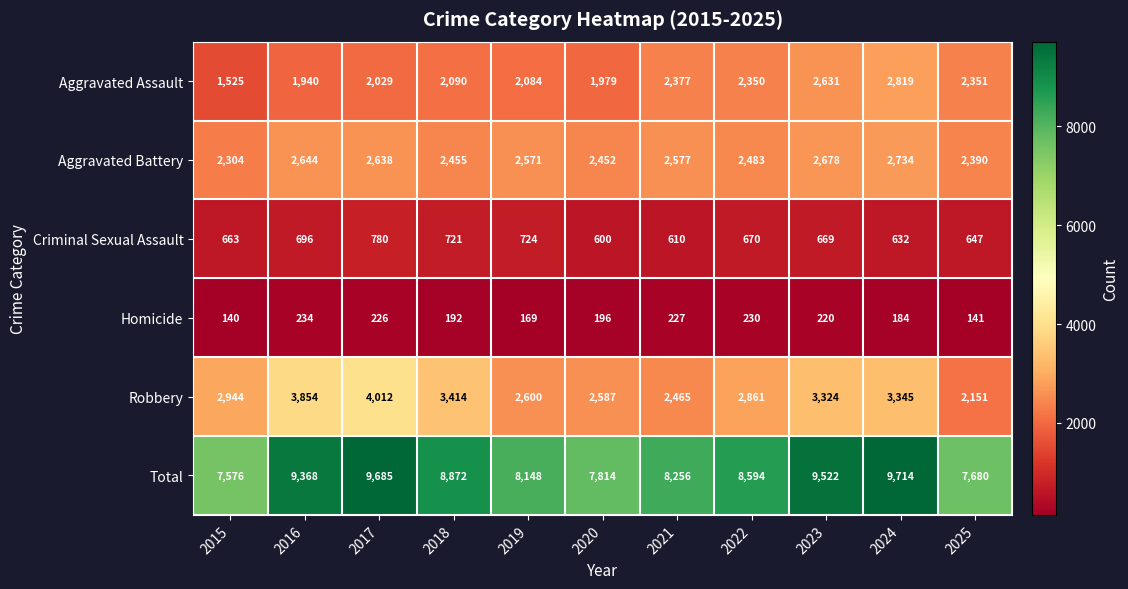

The value of Homicide at 2019 is 169. True or false?

True